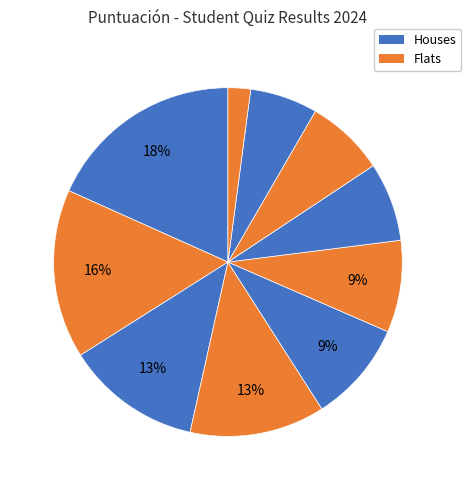

Count the number of slices in the pie.

10